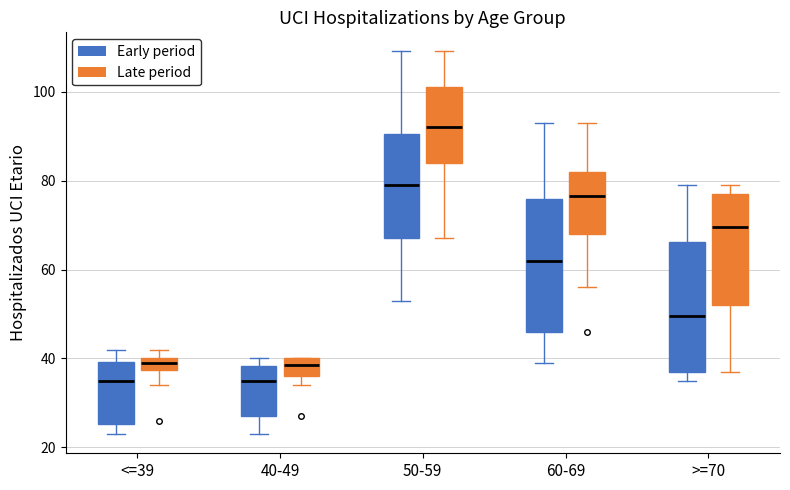

Where does the lower whisker of the box for 50-59 (Early period) end on the y-axis? The values are not printed on the chart, so give them approximately, as read against the axis.

54